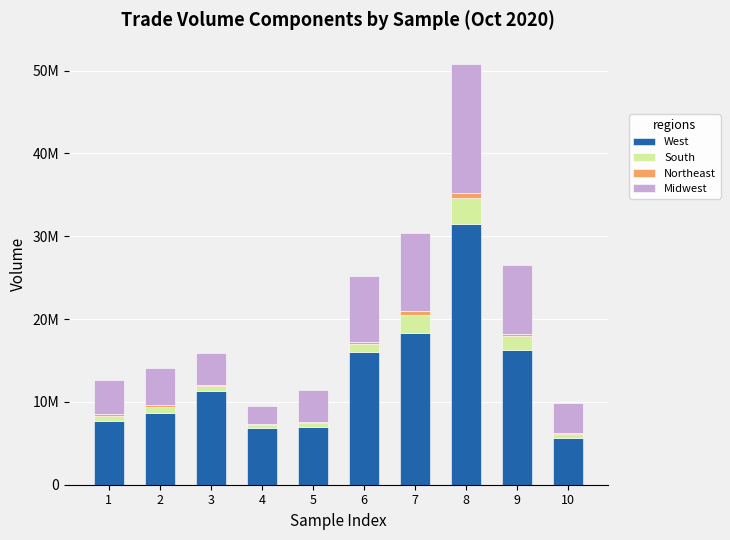

Does the chart contain stacked bars?

Yes